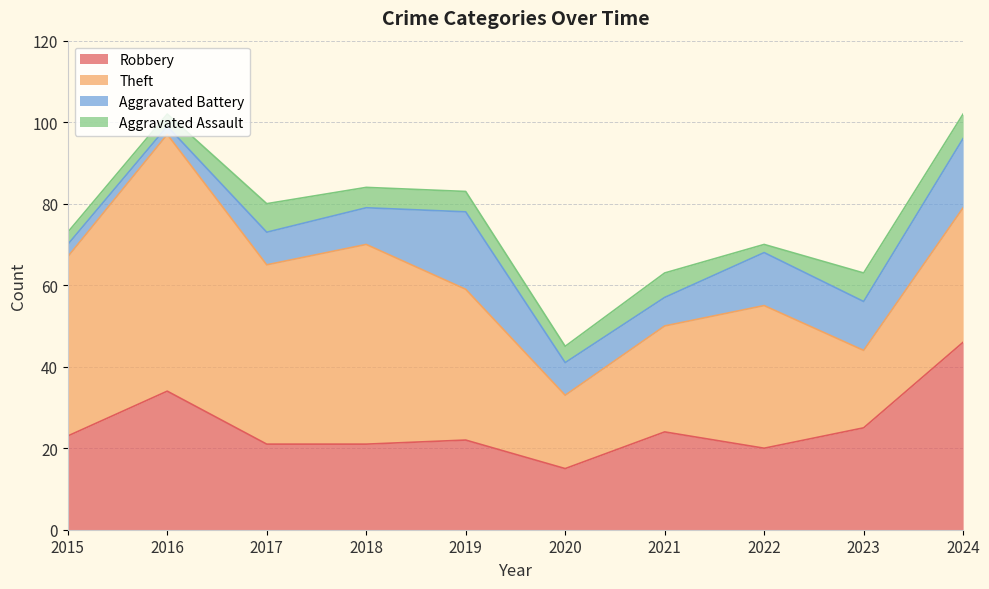

What are all the series names shown in the legend?

Robbery, Theft, Aggravated Battery, Aggravated Assault